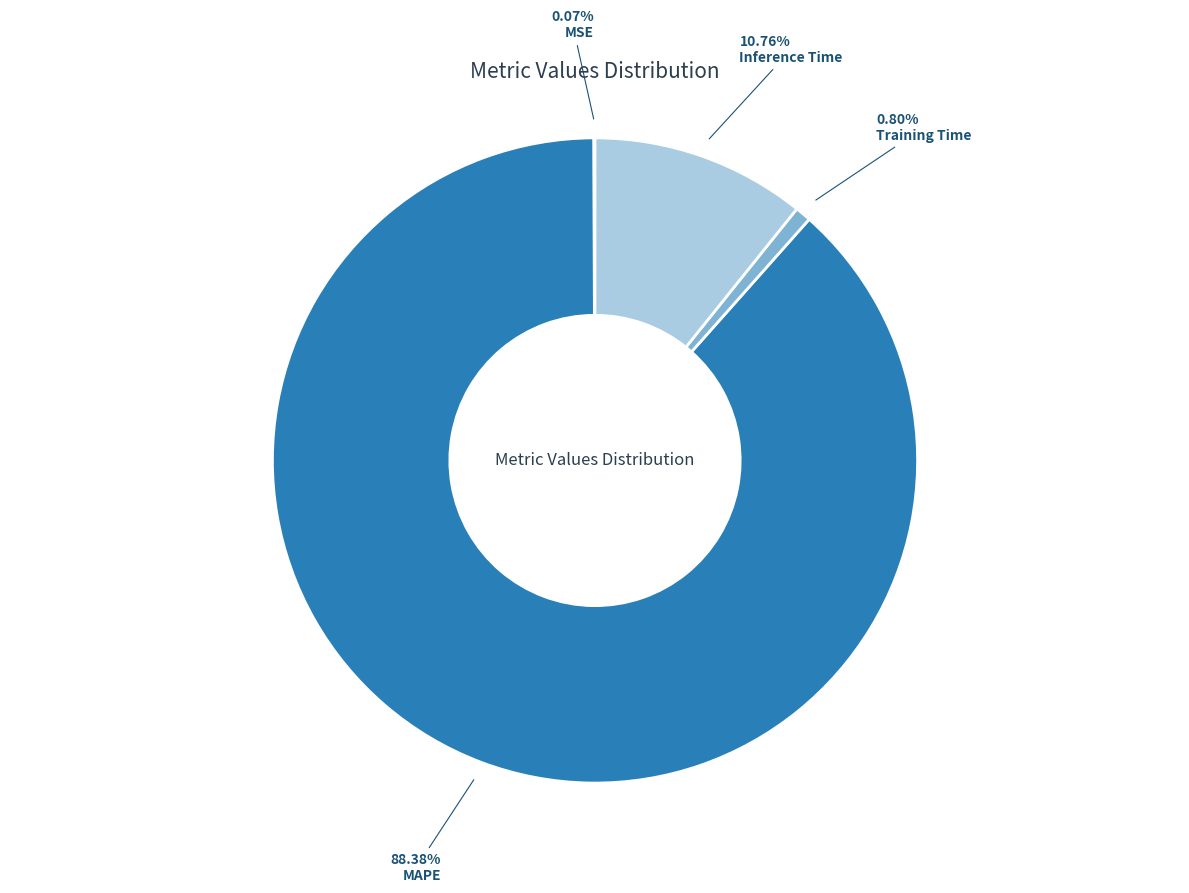

Do MAPE and Inference Time together represent more than half of the pie?

Yes